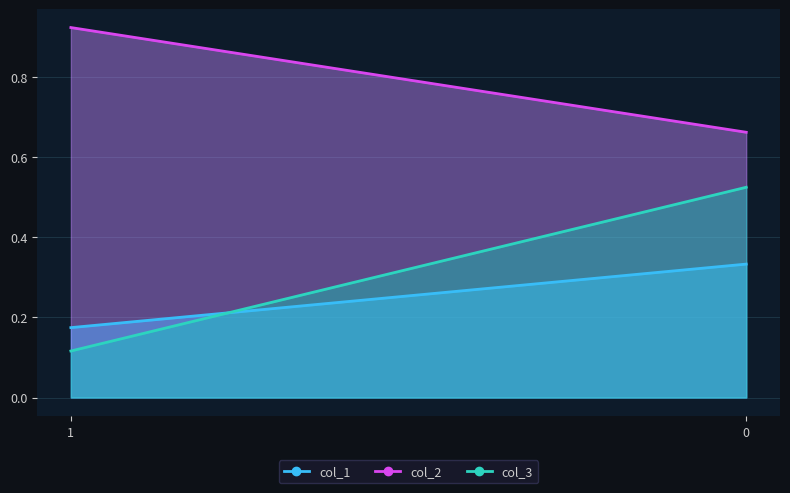

Reading left to right, transcribe all the data shown in this chart.

col_1: 1=0.2	0=0.3
col_2: 1=0.9	0=0.7
col_3: 1=0.1	0=0.5